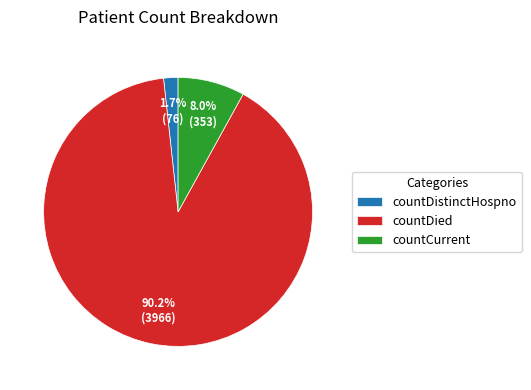

What percentage is NOT represented by countCurrent?

92.0%